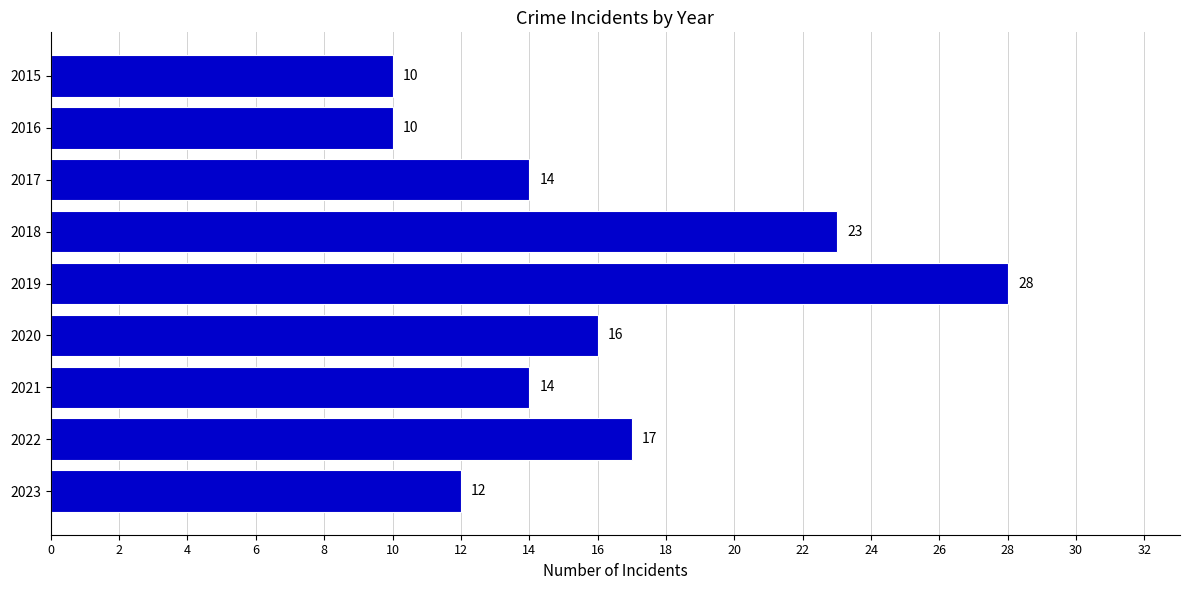

What is the sum of all values?

144